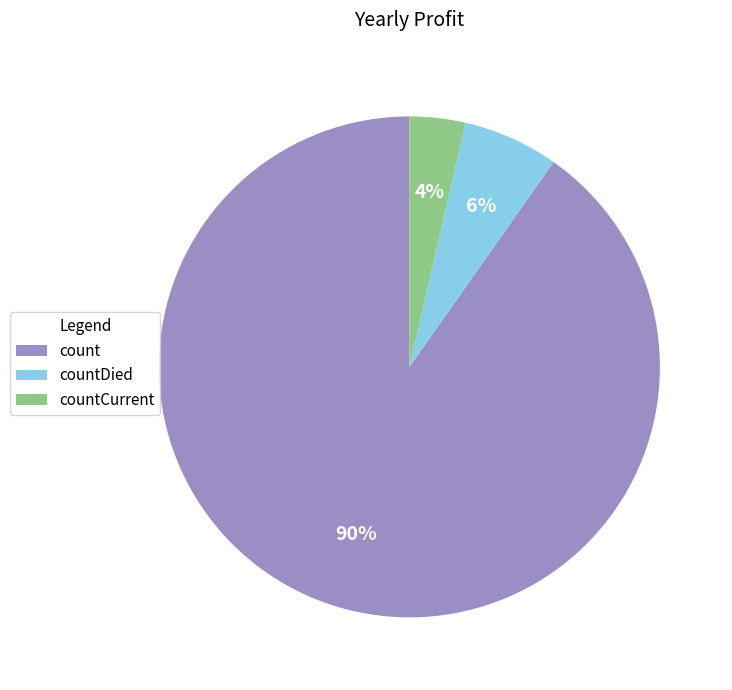

Combined, do countDied and count account for over 50%?

Yes